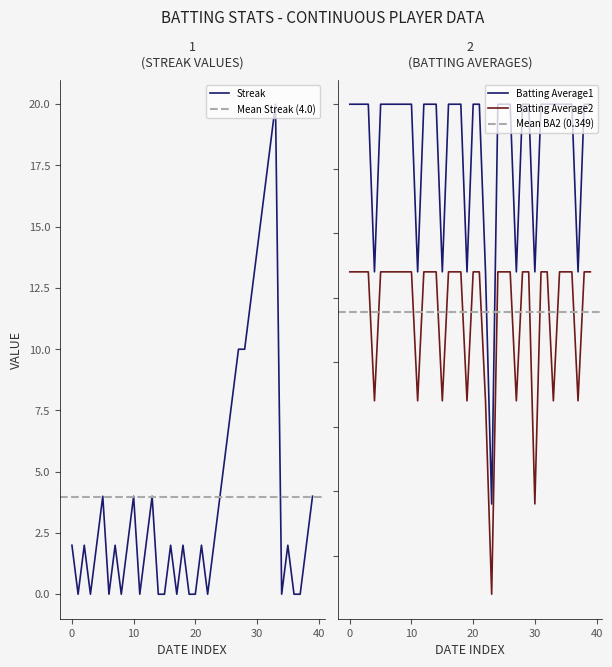

What is the highest value of the Streak series?

20